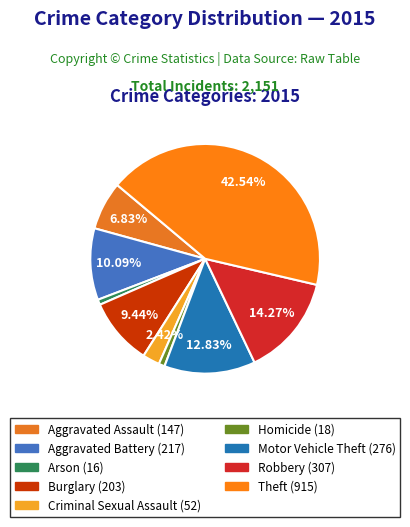

How many slices are in this pie chart?

9